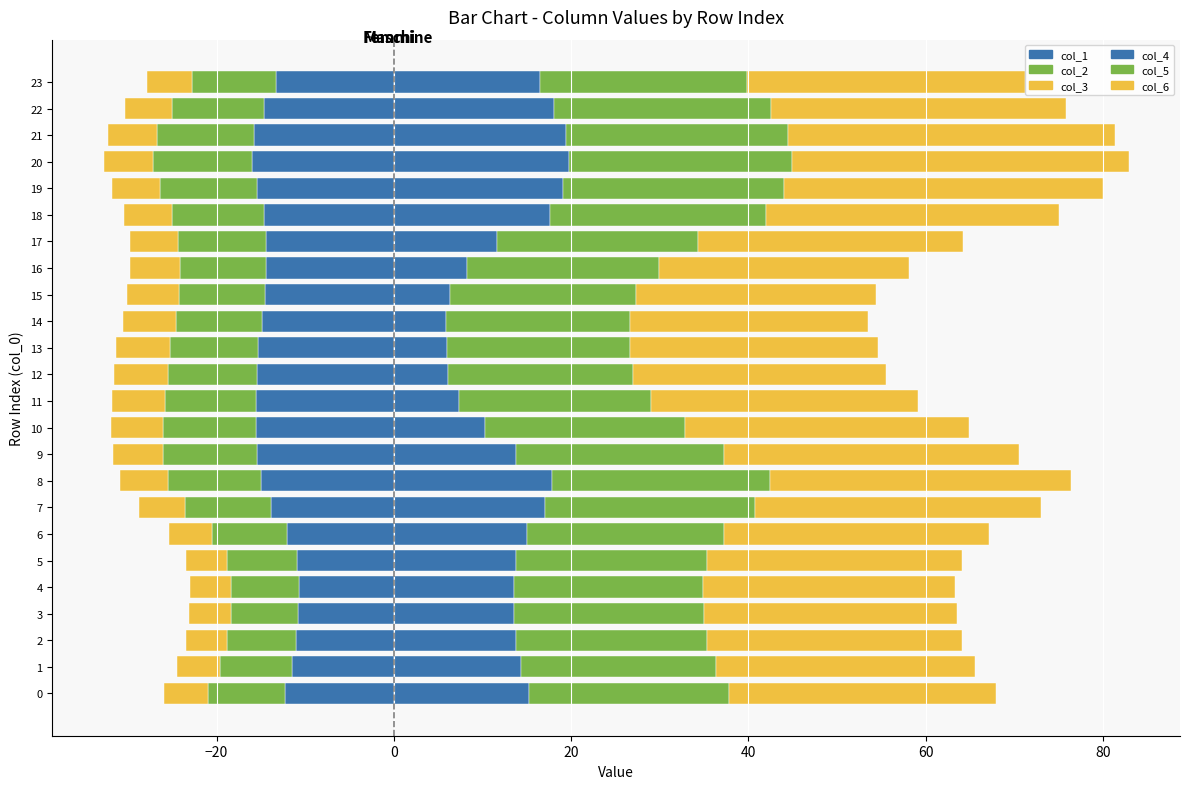

Reading left to right, list all the values displayed in this chart.

col_1: -12.3	-11.5	-11.0	-10.8	-10.7	-11.0	-12.0	-13.8	-15.0	-15.4	-15.6	-15.5	-15.4	-15.3	-14.9	-14.6	-14.4	-14.4	-14.7	-15.5	-16.0	-15.8	-14.7	-13.3
col_2: -8.7	-8.1	-7.8	-7.7	-7.7	-7.8	-8.5	-9.7	-10.5	-10.6	-10.4	-10.2	-10.0	-10.0	-9.8	-9.7	-9.7	-9.9	-10.4	-10.9	-11.1	-11.0	-10.4	-9.5
col_3: -4.9	-4.8	-4.7	-4.7	-4.7	-4.7	-4.9	-5.1	-5.4	-5.7	-5.9	-6.0	-6.1	-6.1	-6.0	-5.8	-5.6	-5.5	-5.3	-5.5	-5.6	-5.5	-5.3	-5.1
col_4: 15.3	14.4	13.8	13.5	13.5	13.8	15.0	17.0	17.9	13.7	10.3	7.4	6.1	5.9	5.9	6.3	8.2	11.6	17.6	19.1	19.8	19.4	18.0	16.5
col_5: 22.6	22.0	21.6	21.4	21.4	21.5	22.2	23.8	24.6	23.5	22.6	21.6	20.9	20.7	20.7	21.0	21.7	22.7	24.3	24.8	25.1	25.1	24.5	23.3
col_6: 30.1	29.3	28.7	28.5	28.4	28.7	30.0	32.2	33.9	33.2	32.0	30.1	28.5	27.9	26.9	27.0	28.2	29.9	33.1	36.0	38.0	36.8	33.3	31.4